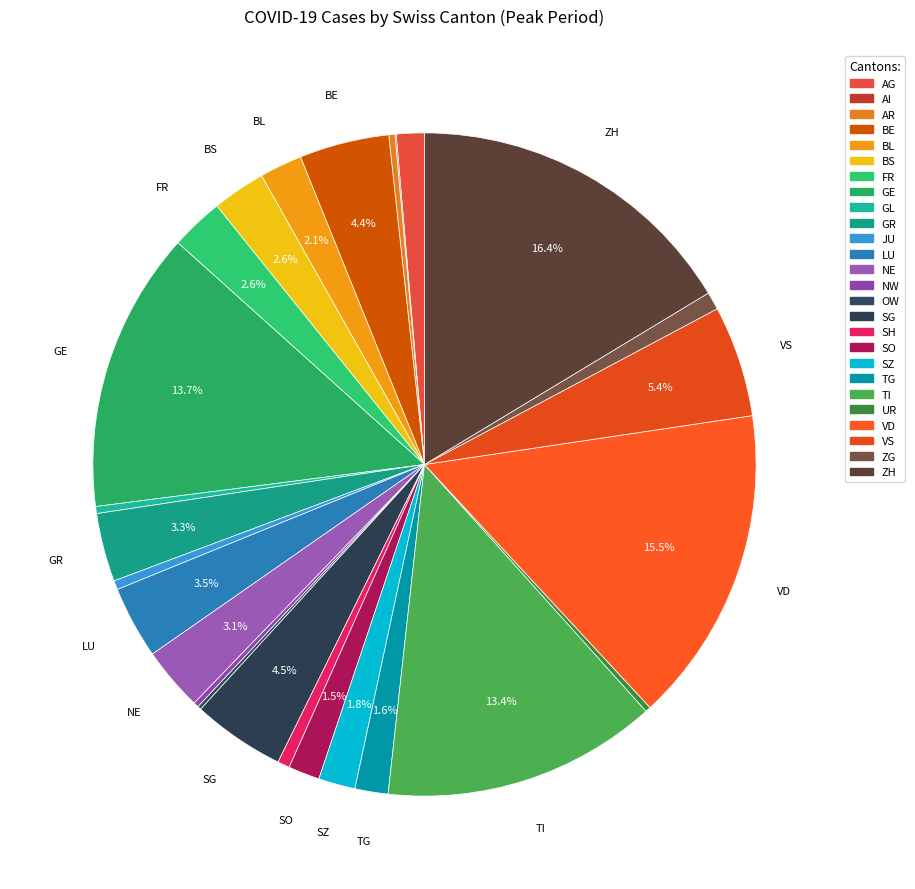

The LU slice represents 4% of the pie. True or false?

True